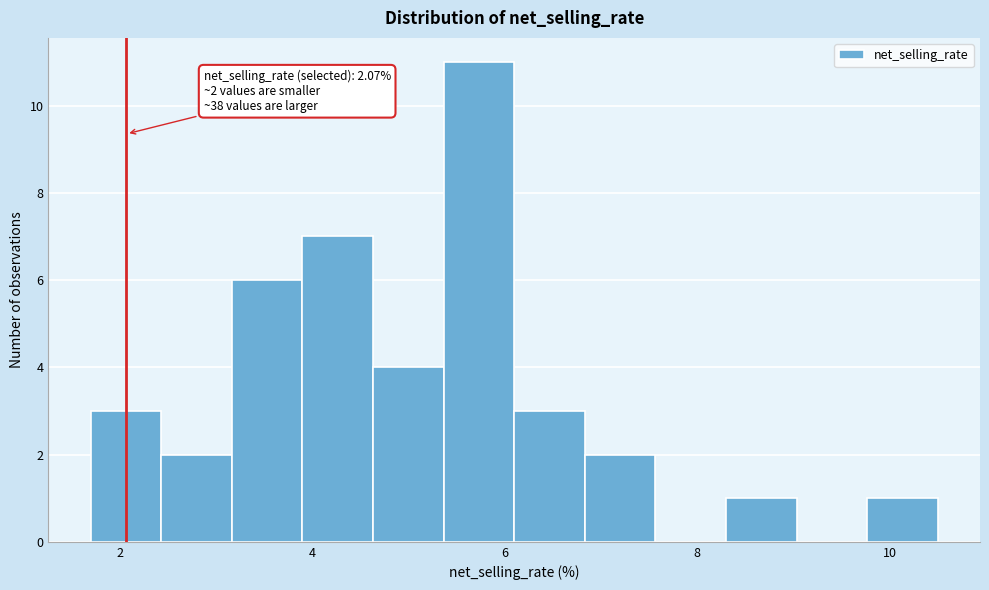

Around what value on the x-axis is the tallest bar? Give the approximate position of its centre, as read against the axis.

5.8